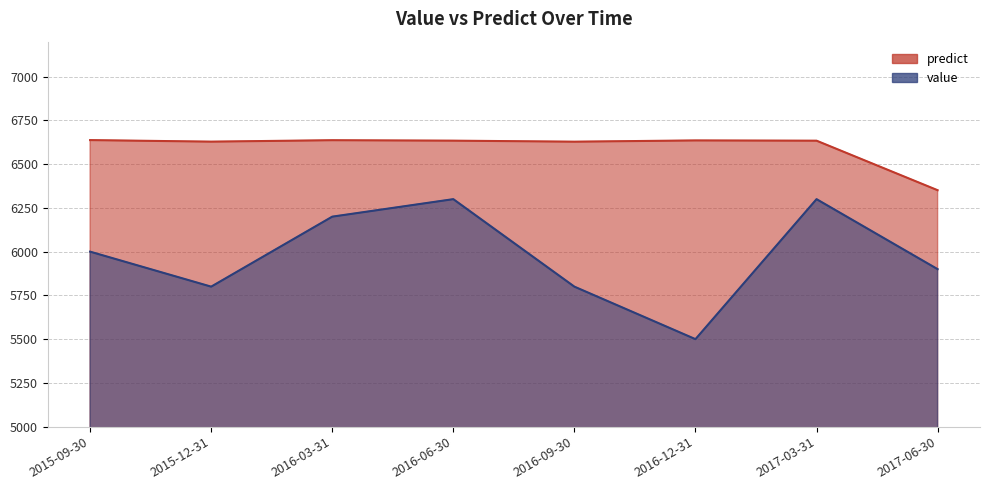

True or false: predict has more than 0 interior local peaks.

True